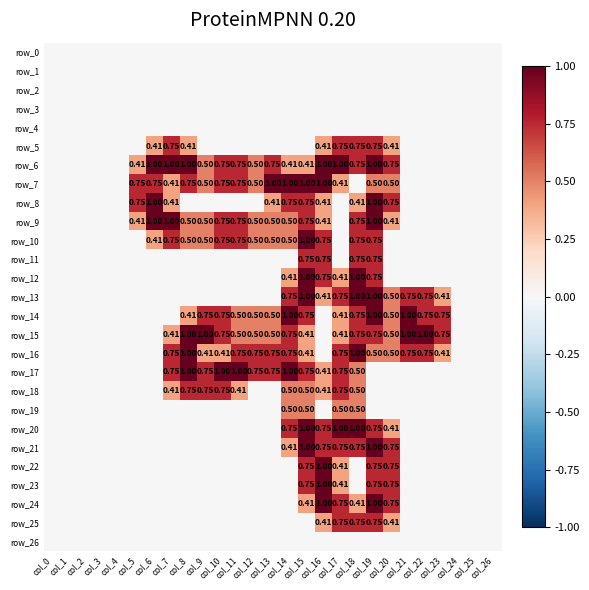

How many row_24 values are between 0 and 1?

27